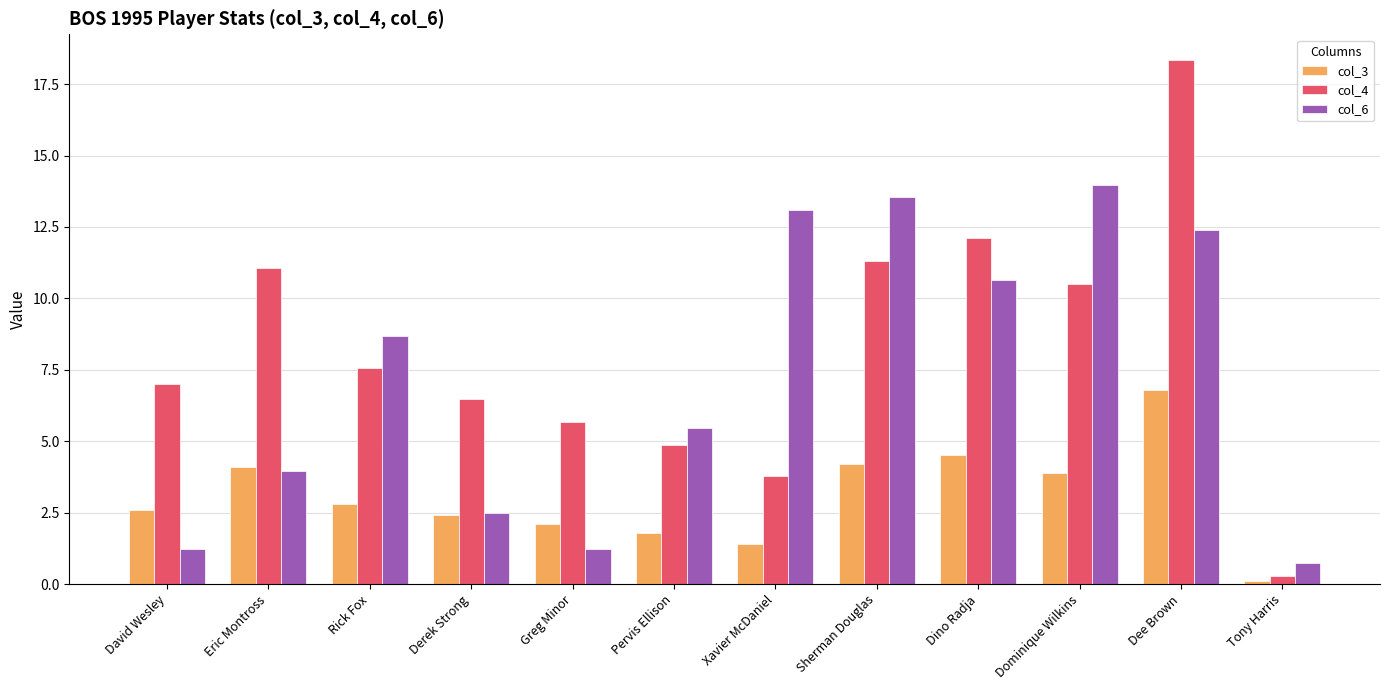

What is the difference between the col_3 values at Dominique Wilkins and Xavier McDaniel?

2.5